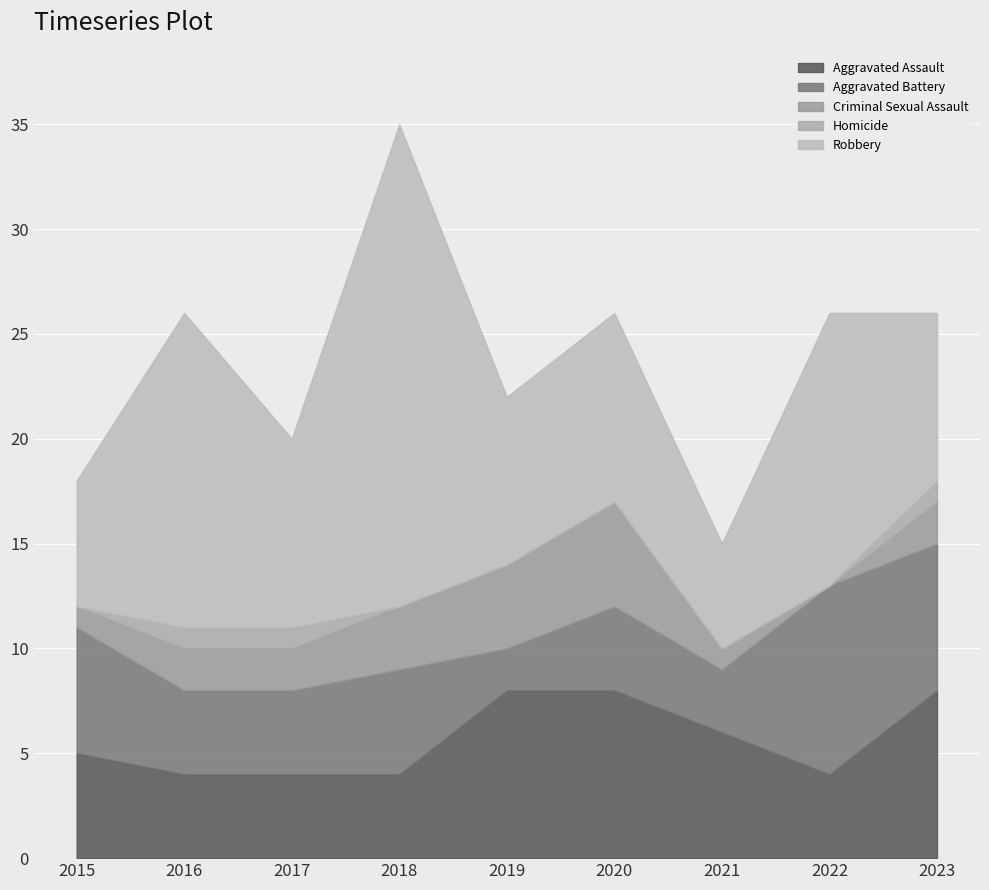

At which category does the chart reach its minimum across all series?

2022